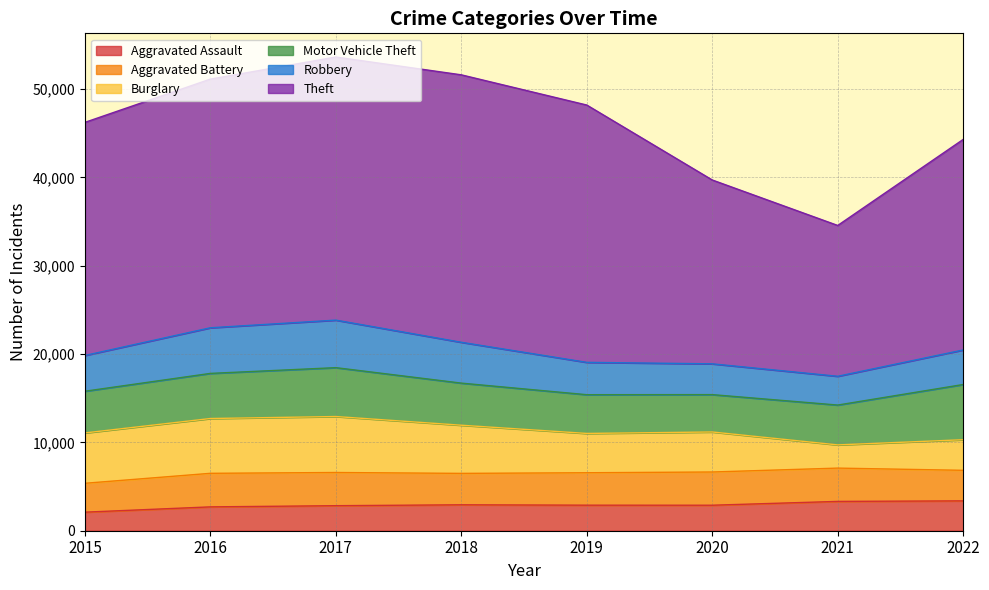

What is the sum of the Aggravated Assault values at 2019 and 2016?

5592